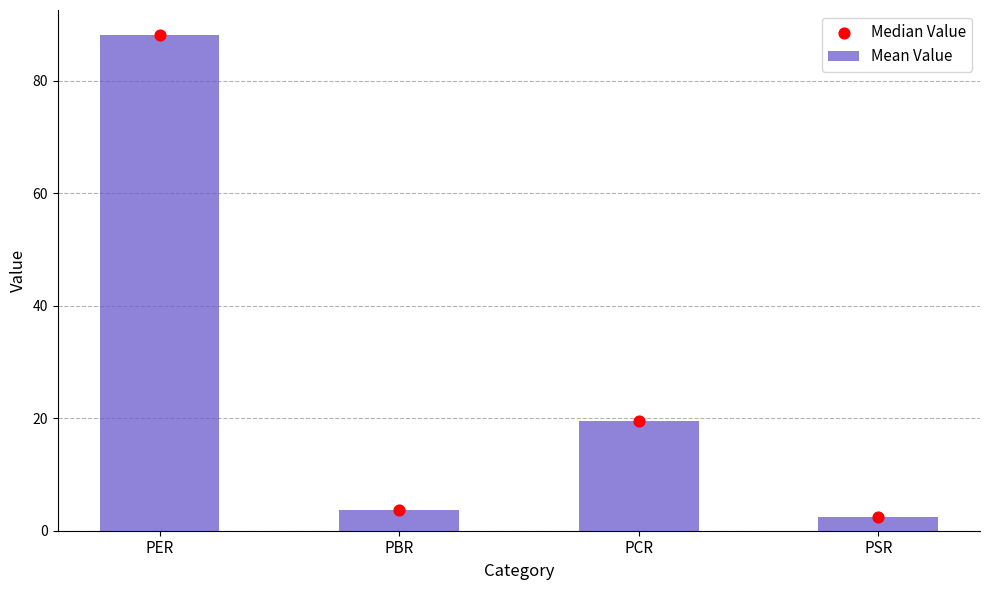

Which series has the widest spread of Y values?

Mean Value